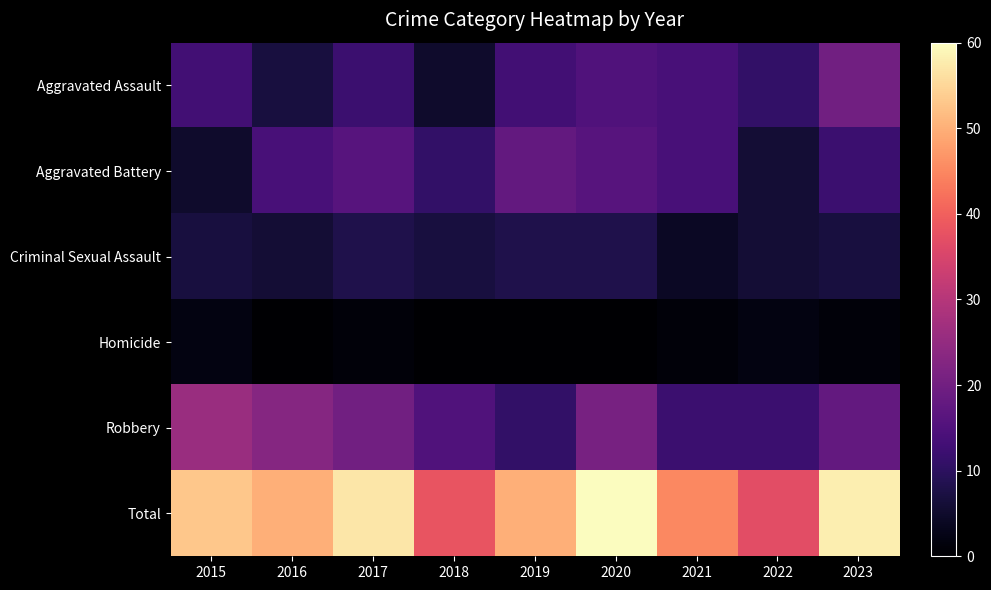

Reading left to right, what are all the values shown in this chart?

Aggravated Assault: 2015=13	2016=7	2017=12	2018=5	2019=13	2020=15	2021=14	2022=11	2023=20
Aggravated Battery: 2015=5	2016=14	2017=16	2018=11	2019=18	2020=16	2021=14	2022=6	2023=12
Criminal Sexual Assault: 2015=7	2016=6	2017=8	2018=7	2019=8	2020=8	2021=4	2022=6	2023=7
Homicide: 2015=2	2016=0	2017=1	2018=0	2019=0	2020=0	2021=1	2022=2	2023=1
Robbery: 2015=26	2016=23	2017=20	2018=15	2019=11	2020=21	2021=12	2022=12	2023=18
Total: 2015=53	2016=50	2017=57	2018=38	2019=50	2020=60	2021=45	2022=37	2023=58